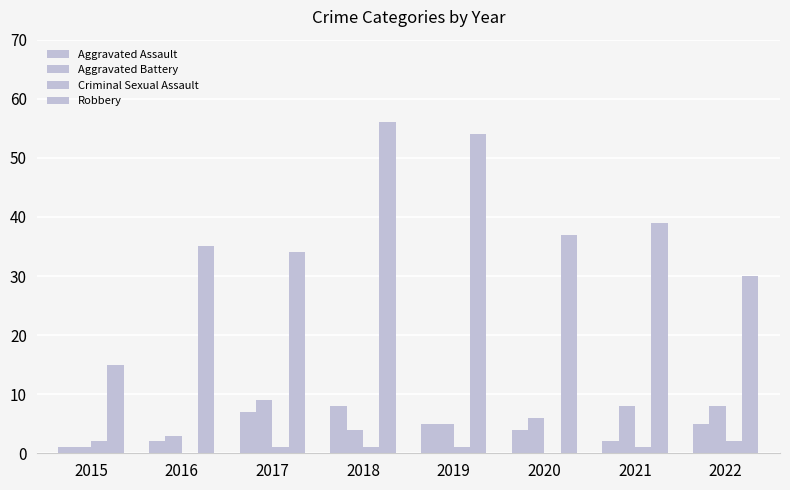

What is the greatest value displayed?

56